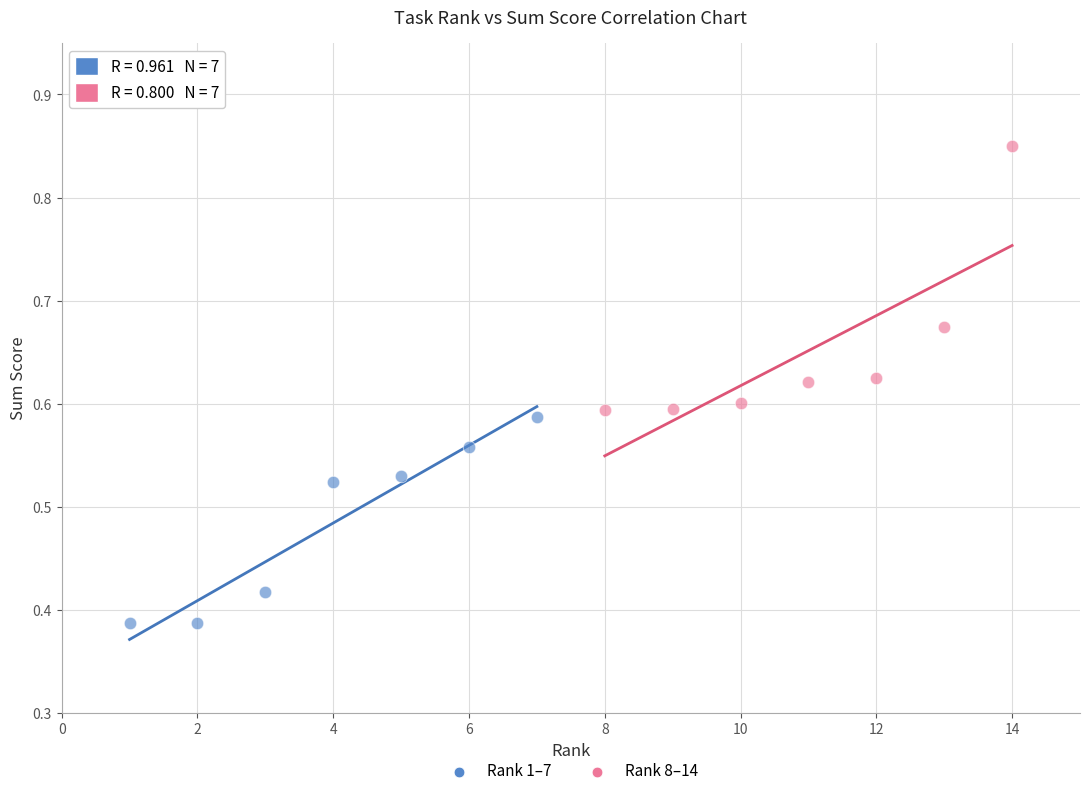

Which series reaches the minimum Y coordinate?

Rank 1–7